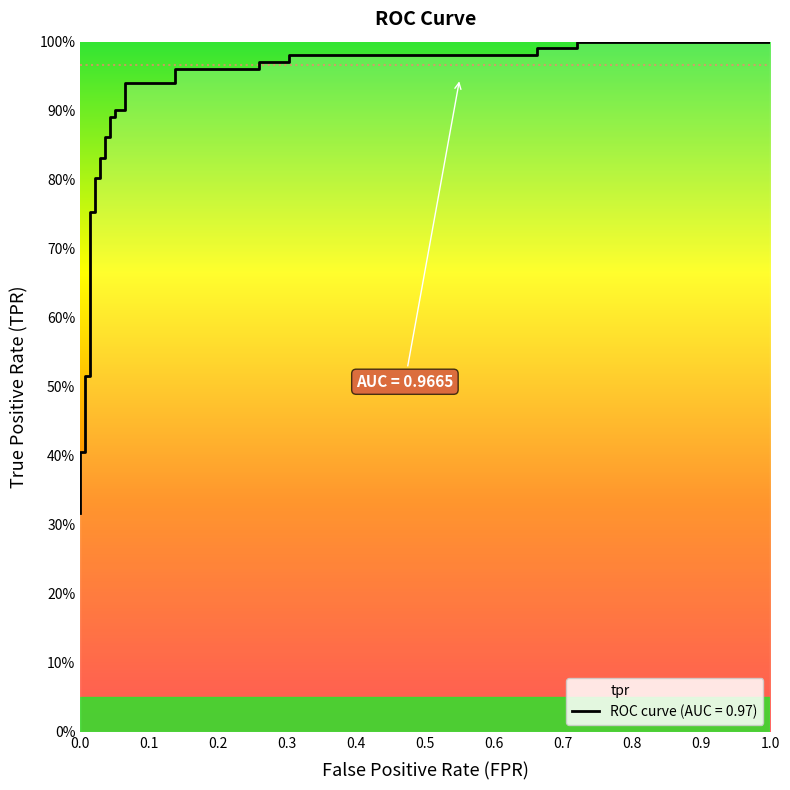

Reading left to right, list all the values displayed in this chart.

0.3	0.4	0.4	0.4	0.4	0.4	0.4	0.5	0.5	0.8	0.8	0.8	0.8	0.8	0.8	0.9	0.9	0.9	0.9	0.9	0.9	0.9	0.9	1.0	1.0	1.0	1.0	1.0	1.0	1.0	1.0	1.0	1.0